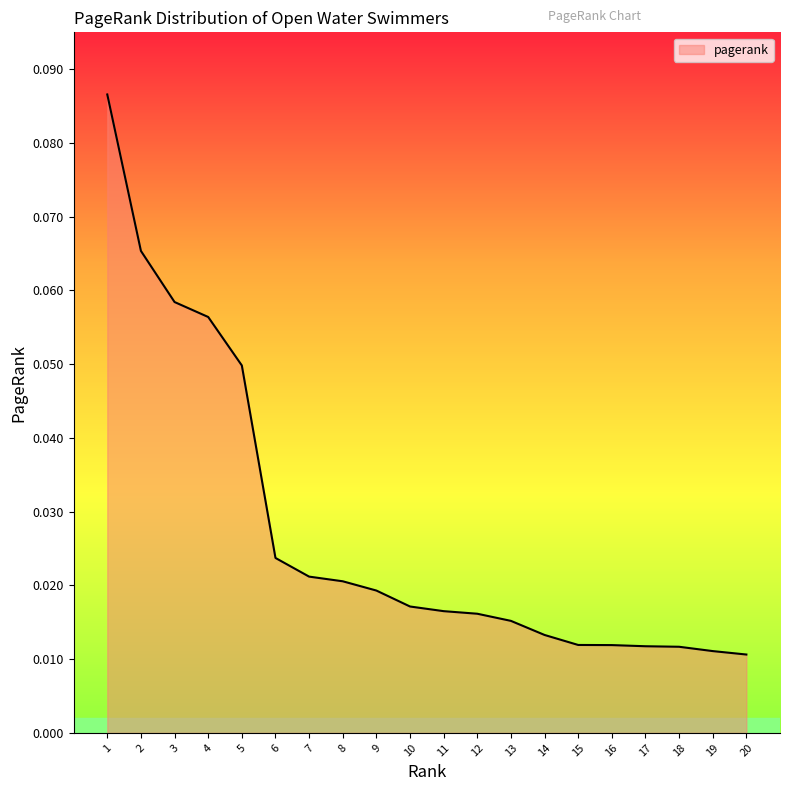

Which has a higher value, 4 or 8?

4